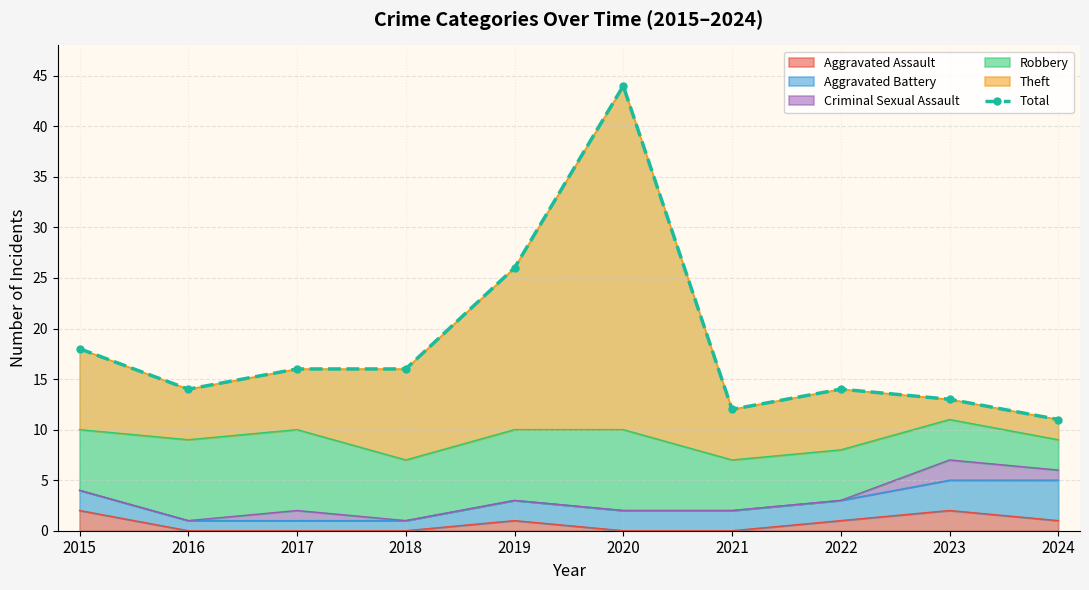

What is the sum of the values at 2016 and 2019?

40